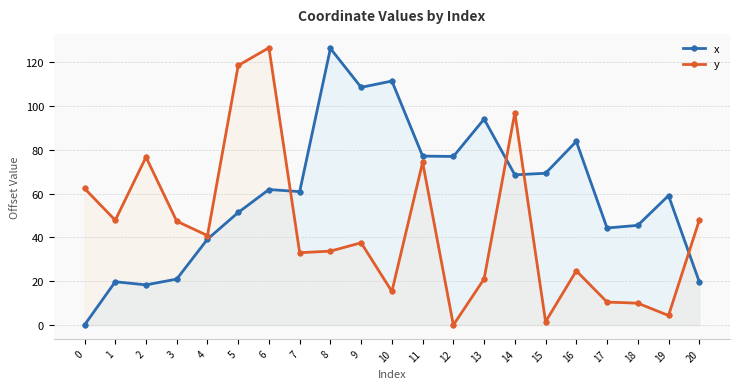

Which has a higher value, 12 or 15?

12